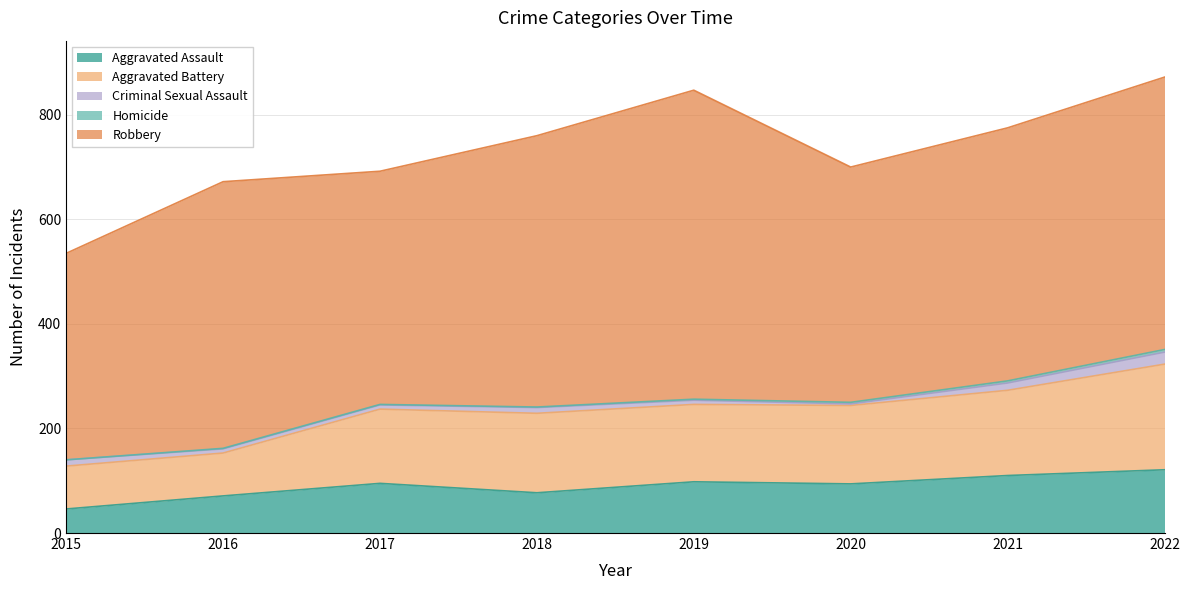

Which series has the largest total across all categories?

Robbery